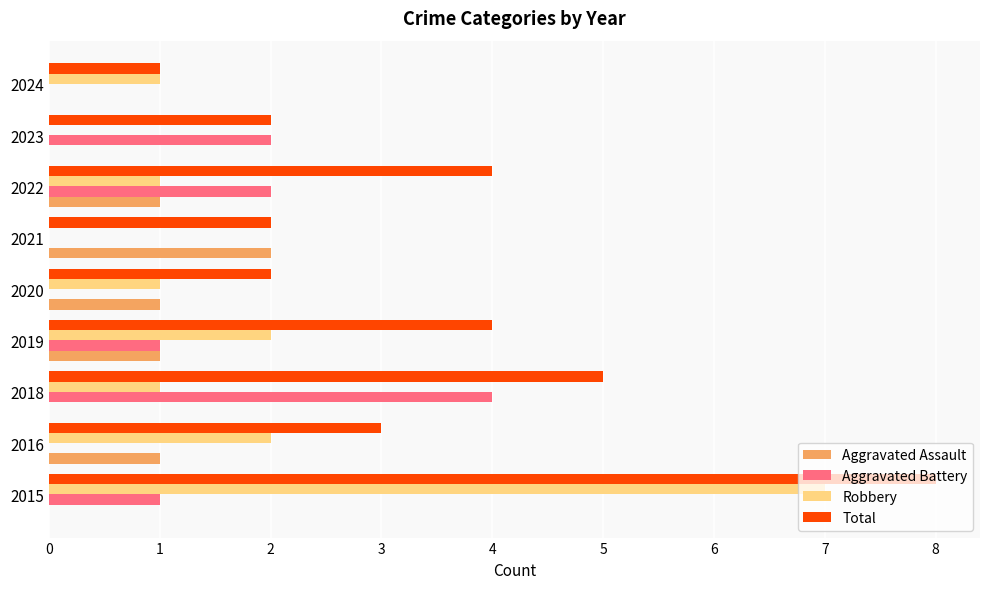

Which label corresponds to the largest value in the chart?

2015